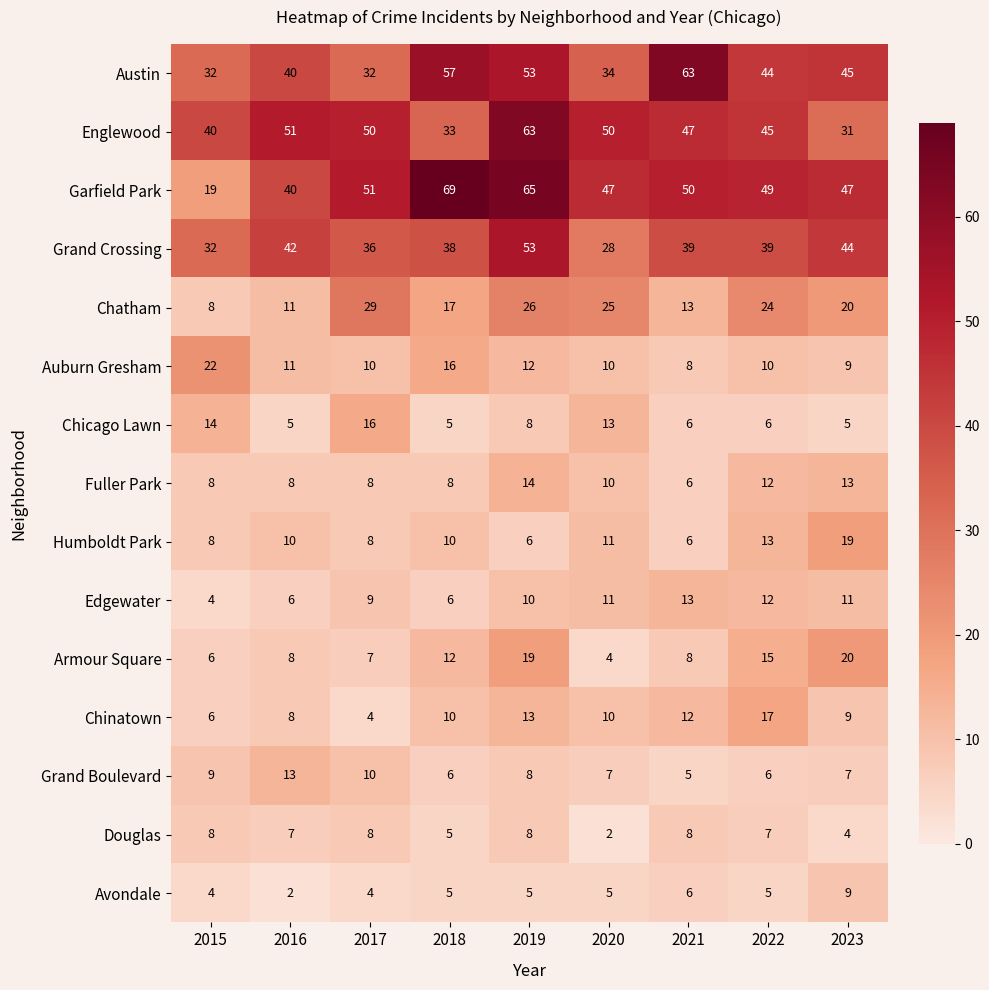

Which series has the largest total across all categories?

Garfield Park